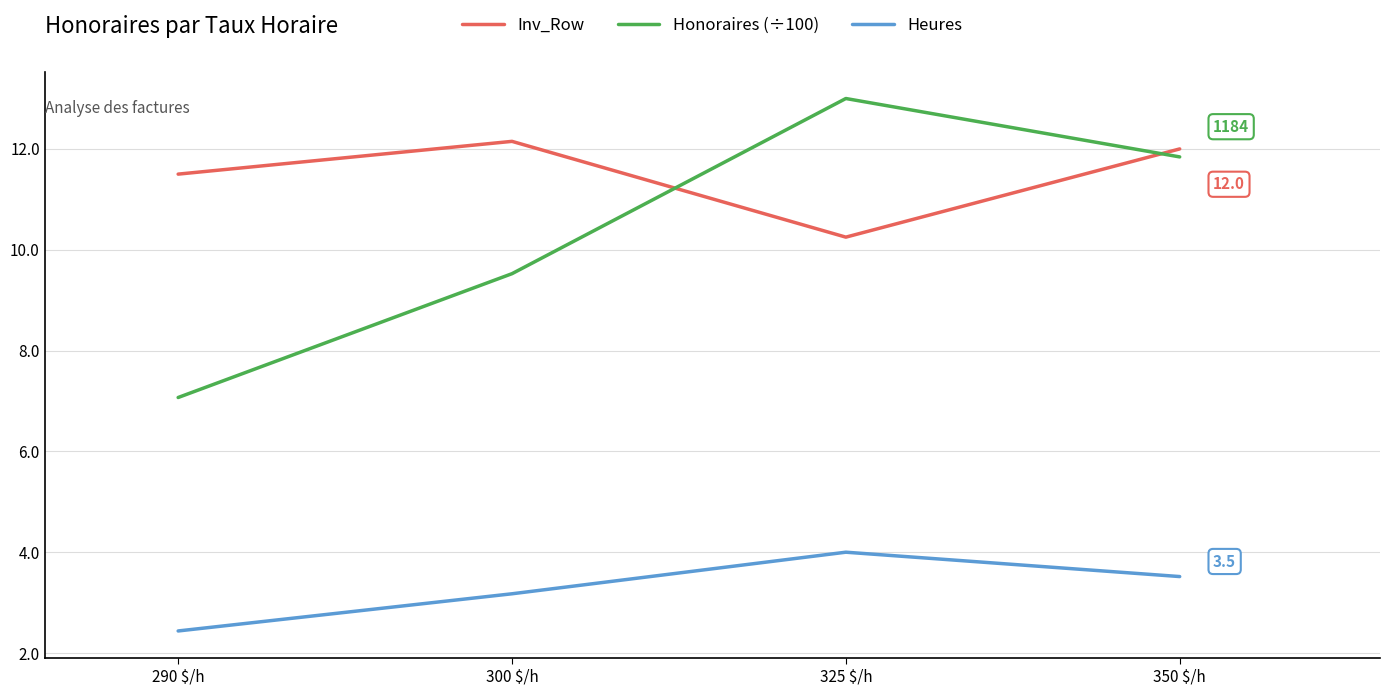

What position from the right is 300 $/h?

3